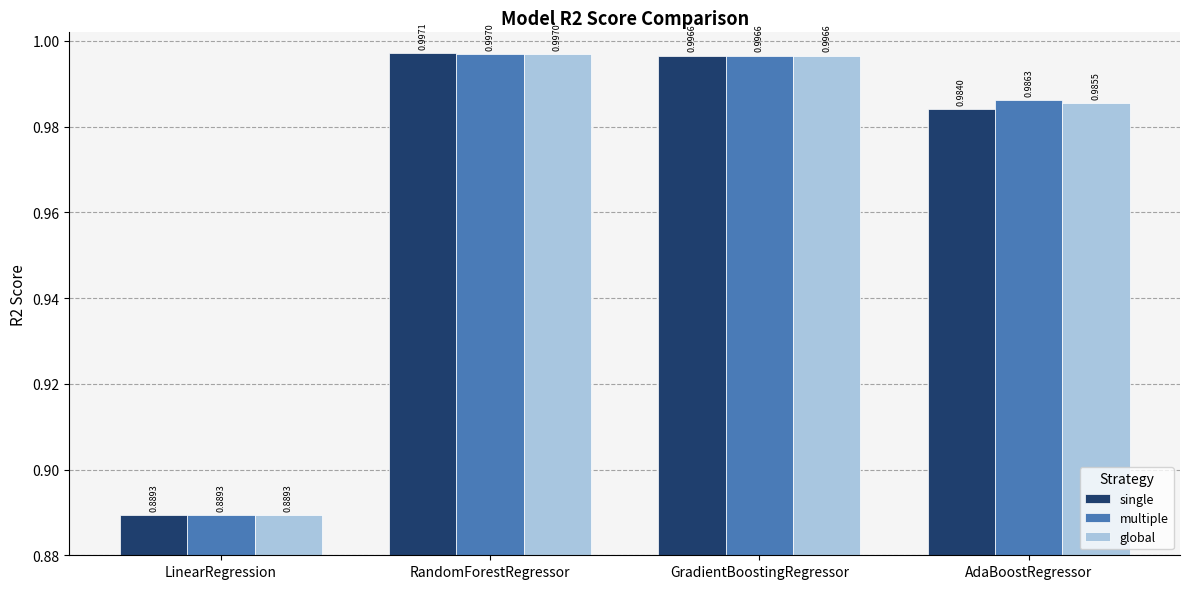

Which category has the highest value across all series?

RandomForestRegressor